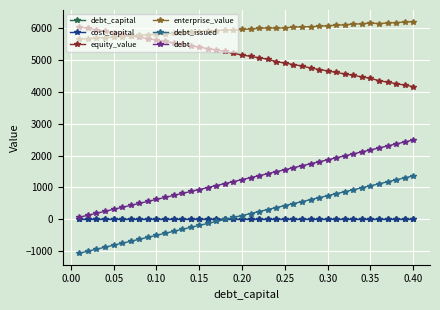

What is the value of the enterprise_value point at the 5th from the left?

5721.0